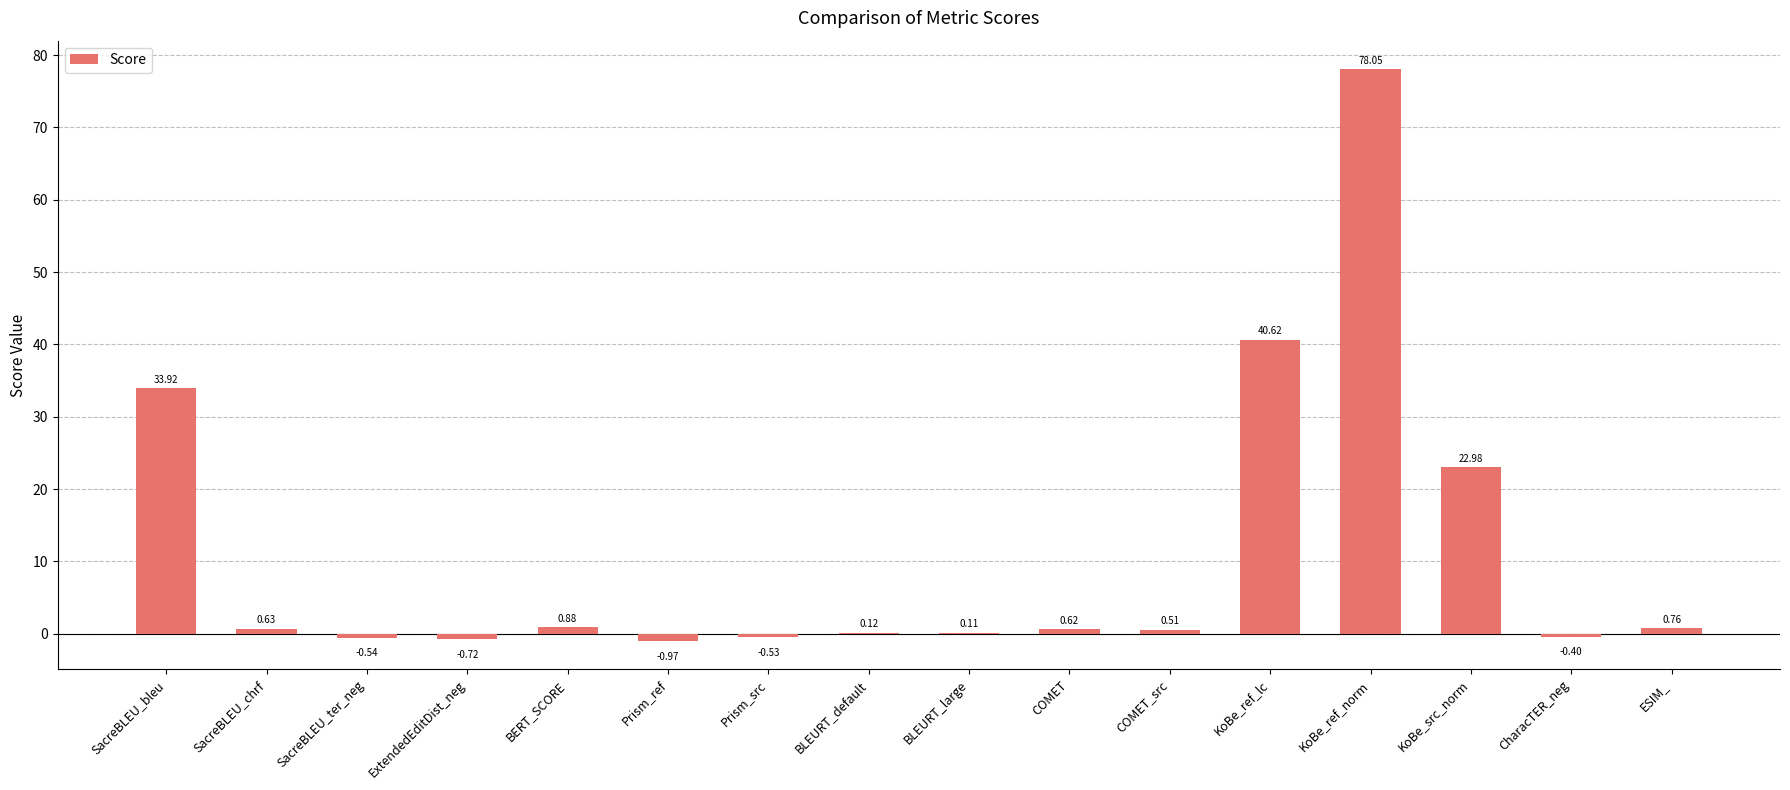

What is the sum of all values?

176.0